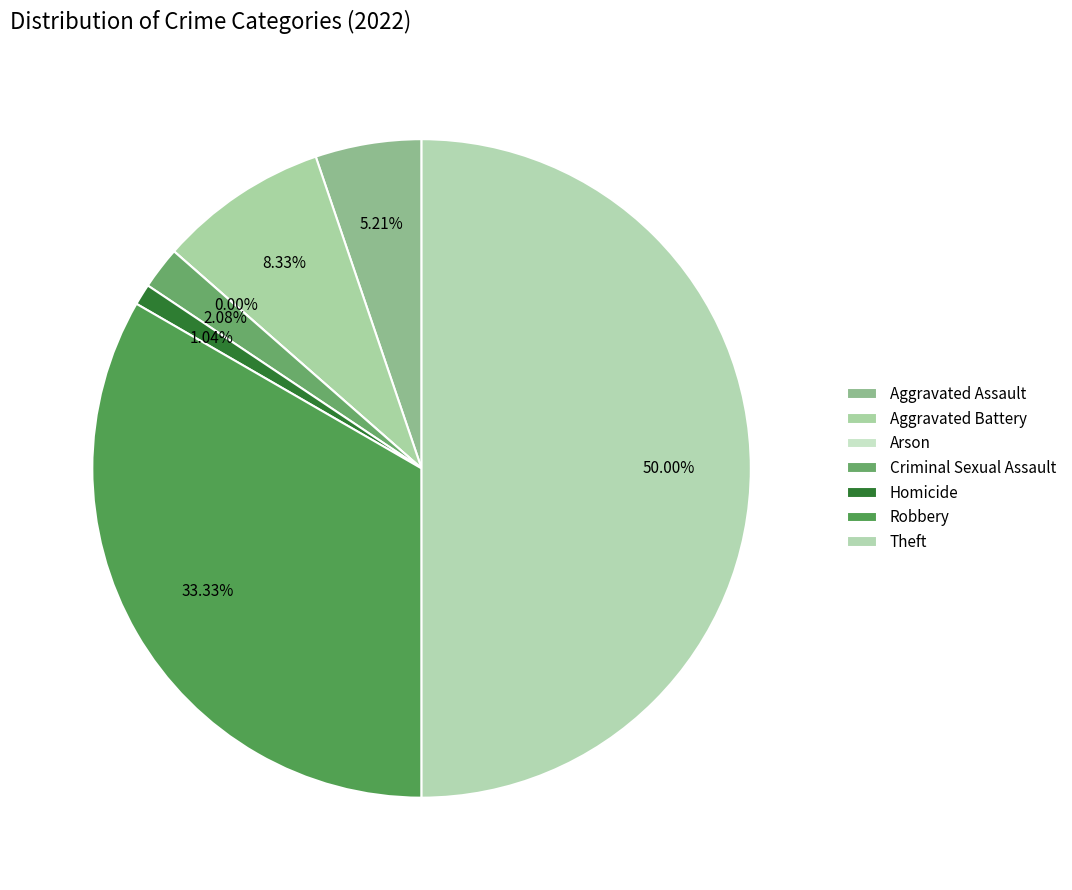

Do Aggravated Assault and Theft together represent more than half of the pie?

Yes